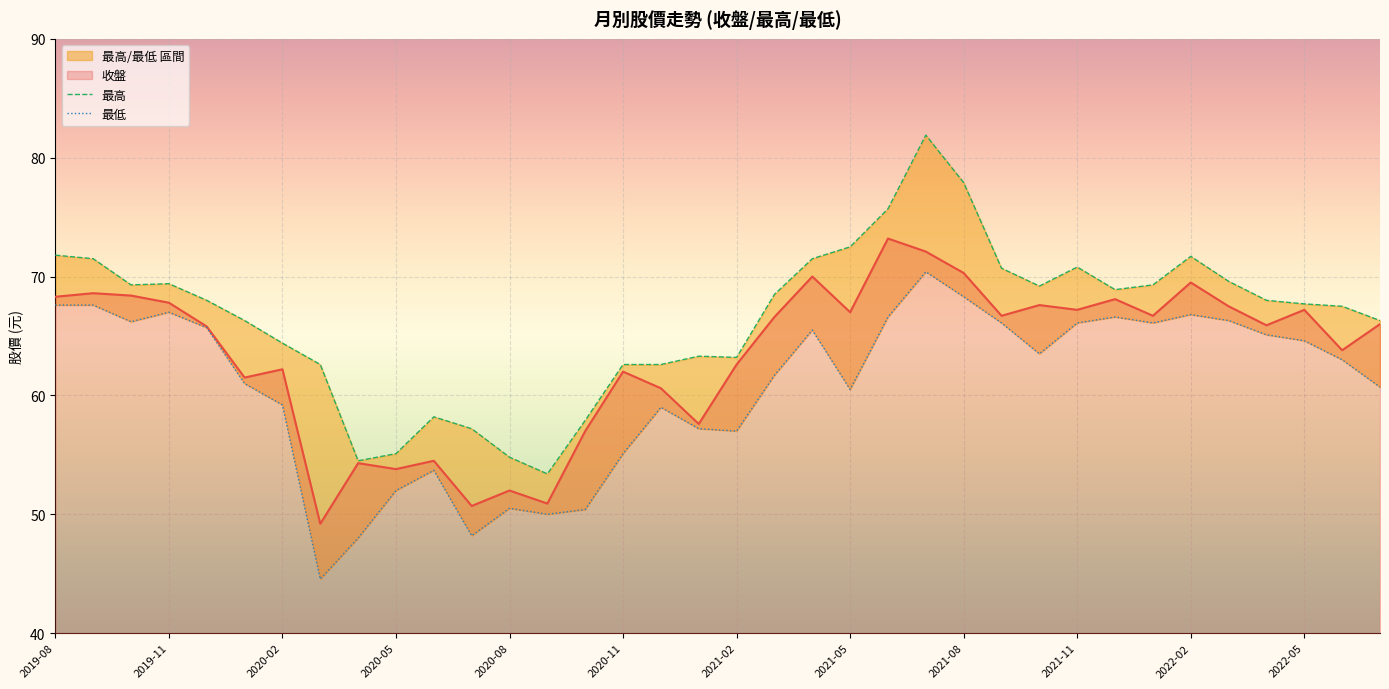

What is the value of the 最低 point at the 14th from the left?

50.0